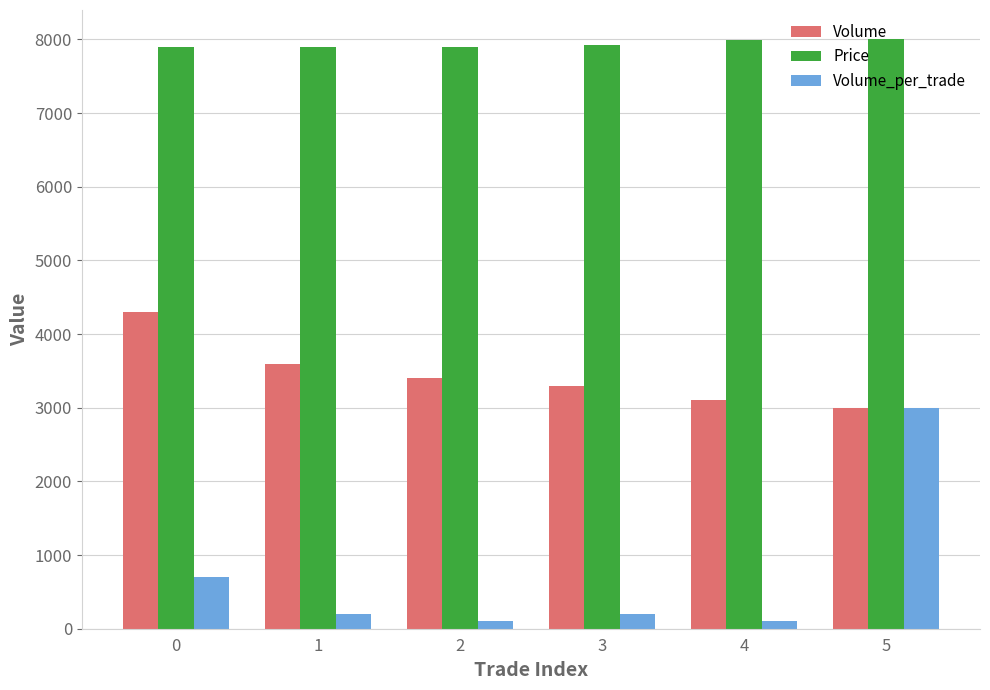

Count the number of categories in the chart.

6